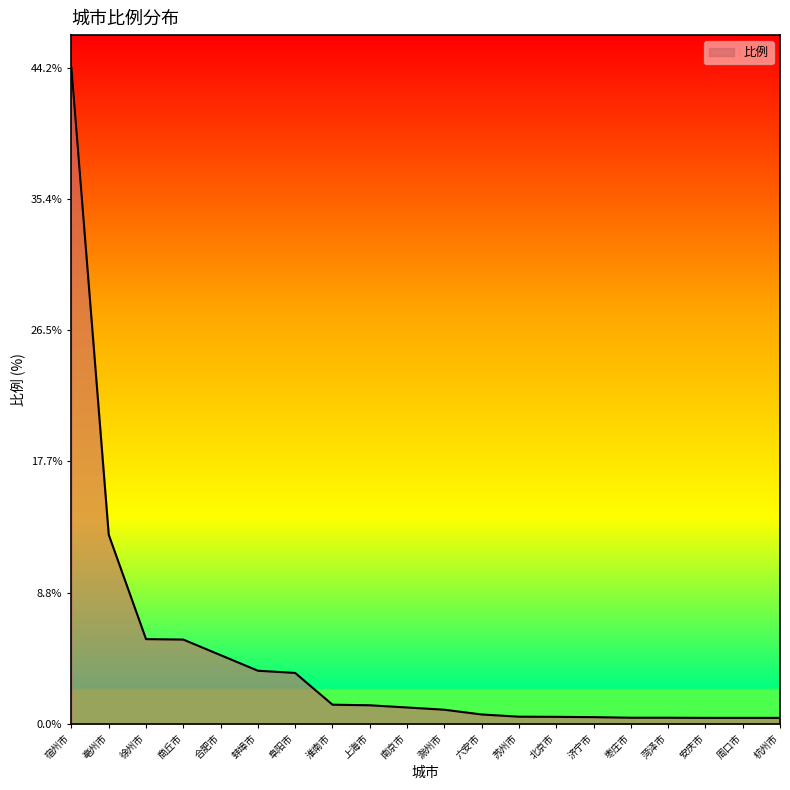

Count the number of categories in the chart.

20